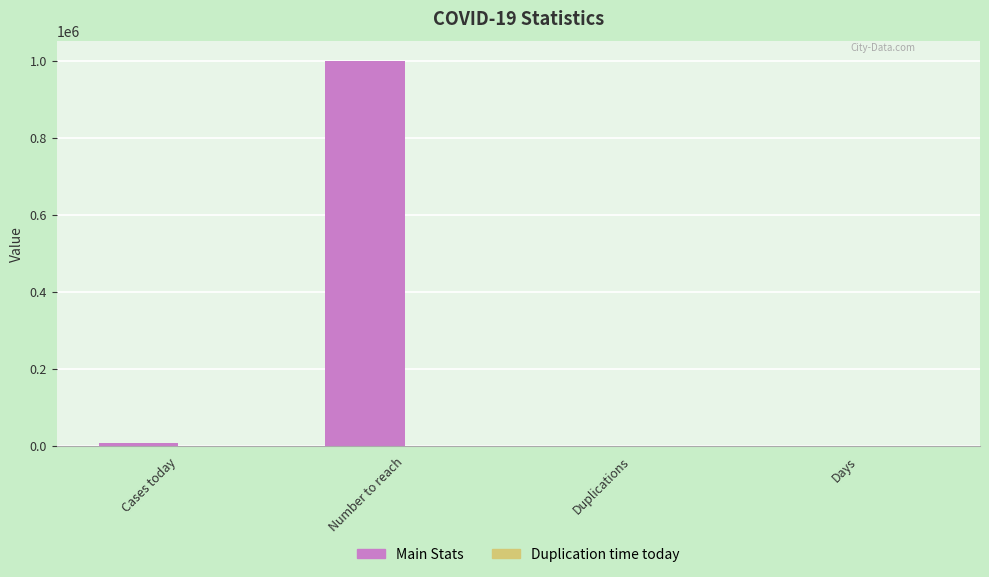

Which series has the largest total across all categories?

Main Stats